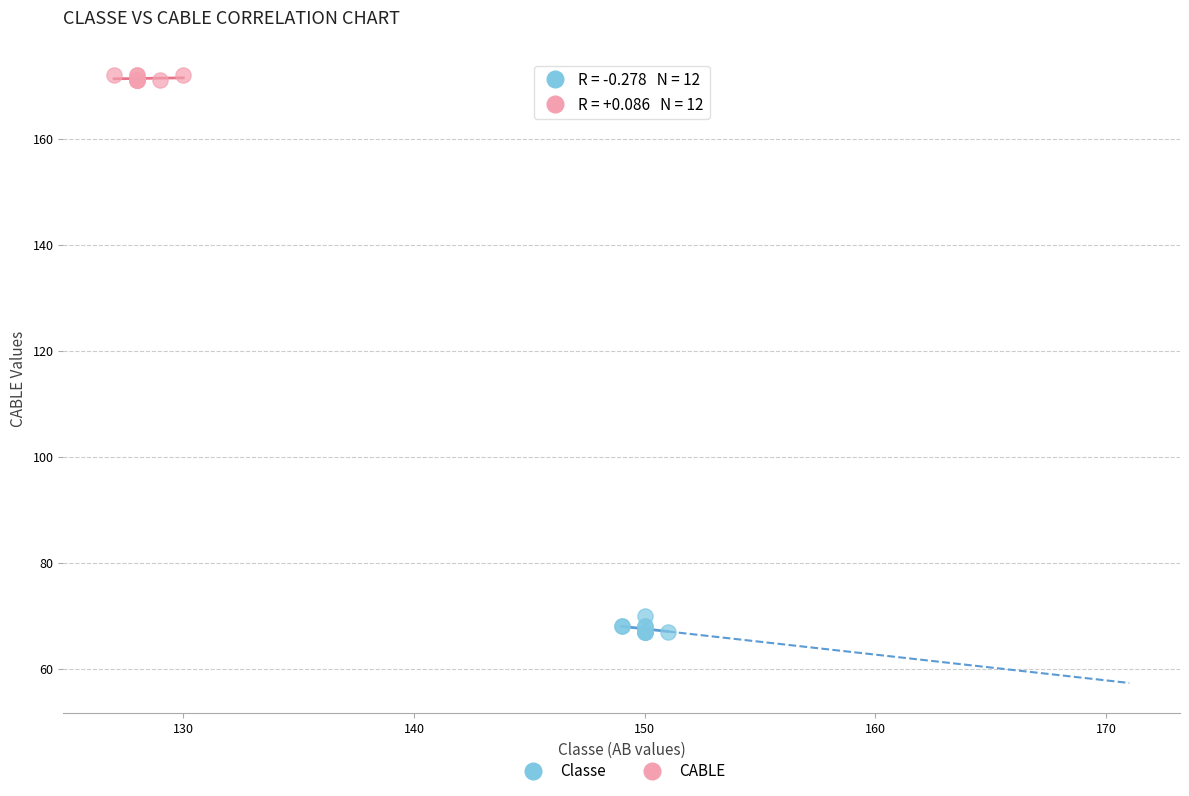

Which series reaches the maximum Y coordinate?

CABLE